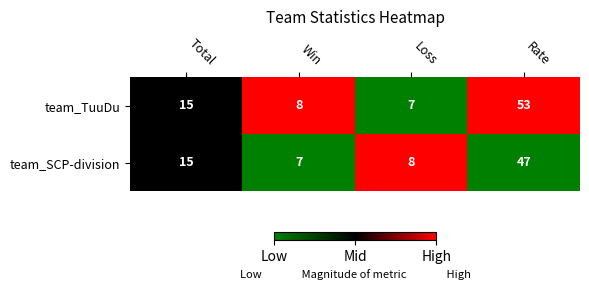

Is it true that team_SCP-division equals 18 at Rate?

False